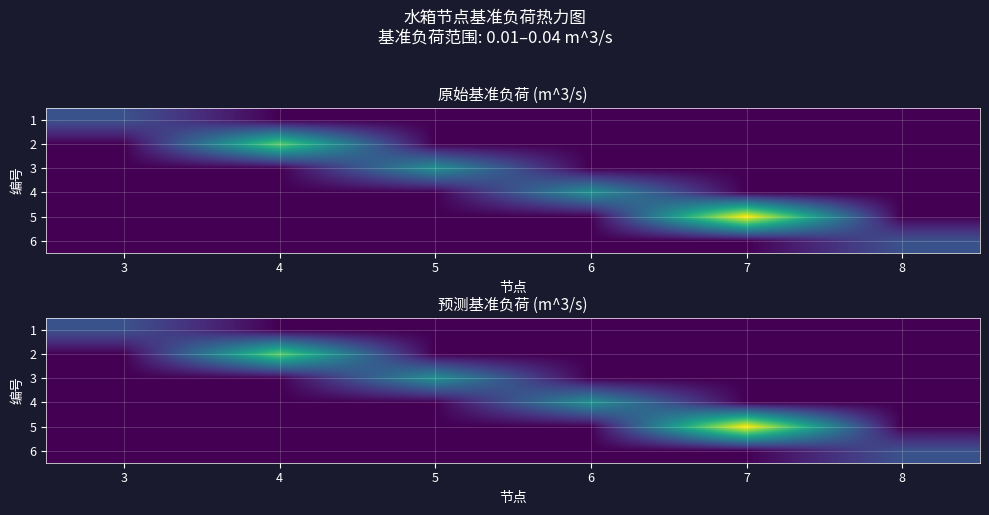

At which category does the chart reach its peak across all series?

7